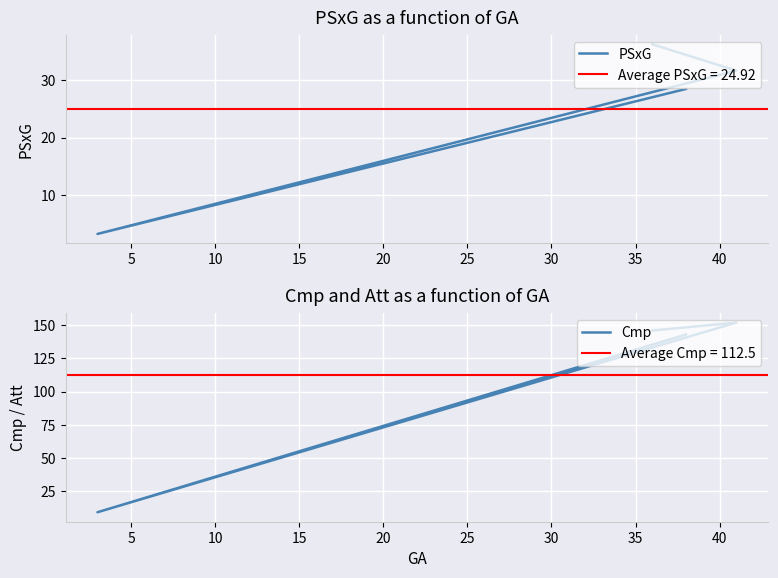

What is the difference between the maximum and minimum values in the PSxG series?

33.1